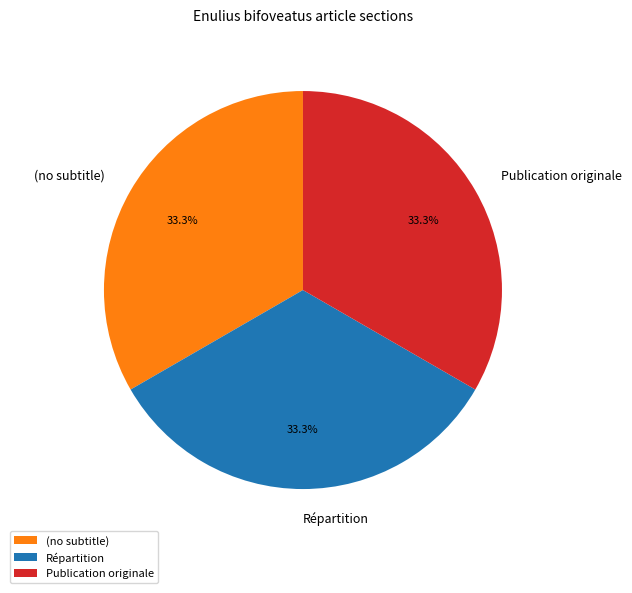

Approximately how many times larger is the value at Répartition compared to (no subtitle)?

1.0